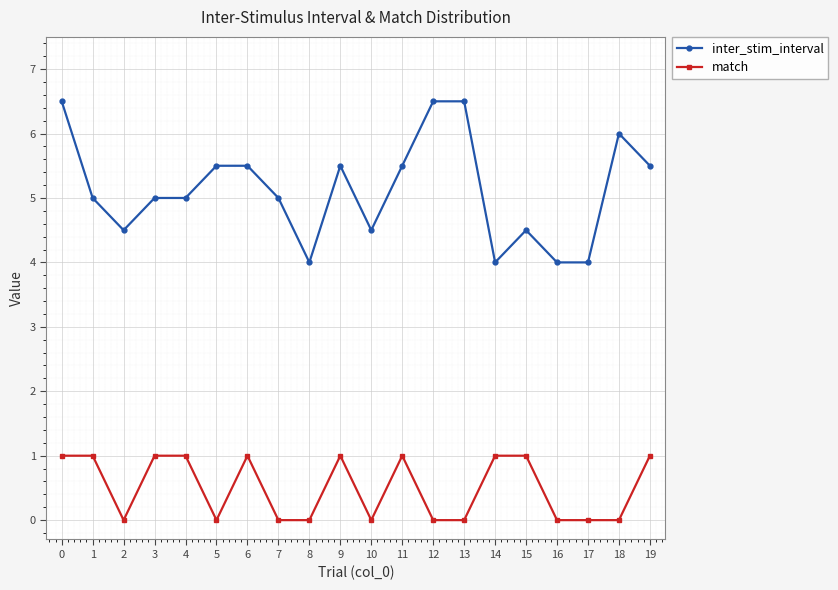

Rank the series at 8 from highest to lowest value.

inter_stim_interval, match